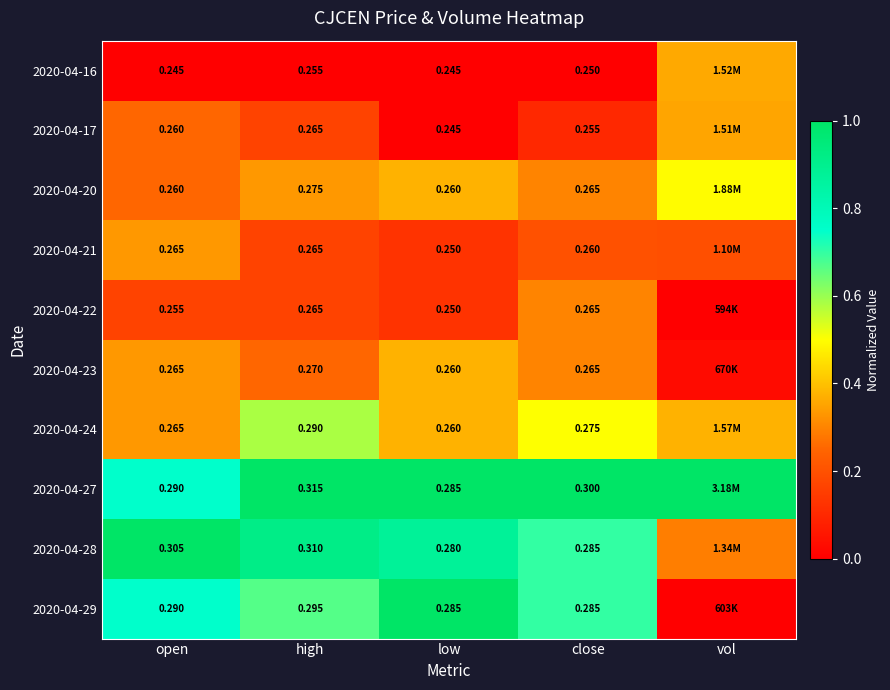

Is the value of 2020-04-28 at low greater than the value of 2020-04-22 at low?

Yes